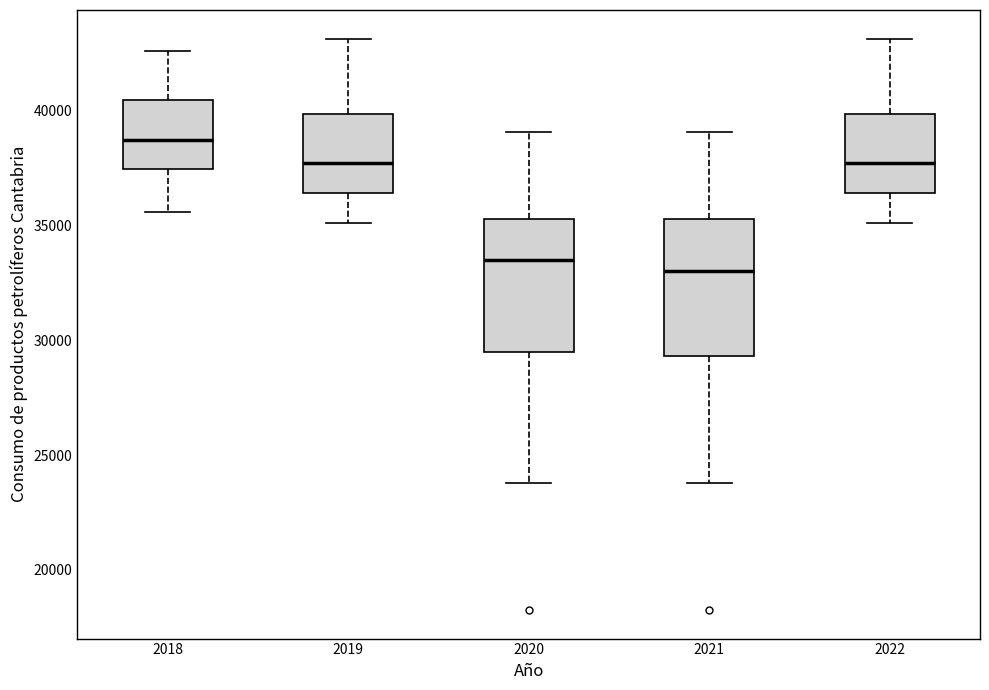

Reading left to right, read every box against the y-axis: the position of its median line, the range the box covers, and the ends of its whiskers. The values are not printed on the chart, so give them approximately, as read against the axis.

2018: median 38500, box 37500 to 40500, whiskers 35500 to 42500
2019: median 37500, box 36500 to 40000, whiskers 35000 to 43000
2020: median 33500, box 29500 to 35500, whiskers 24000 to 39000
2021: median 33000, box 29500 to 35500, whiskers 24000 to 39000
2022: median 37500, box 36500 to 40000, whiskers 35000 to 43000